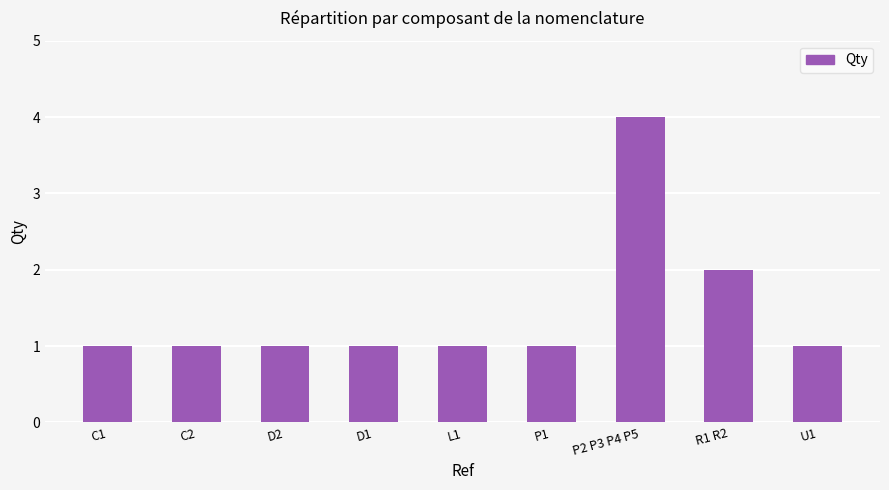

What is the difference between the maximum and minimum values?

3